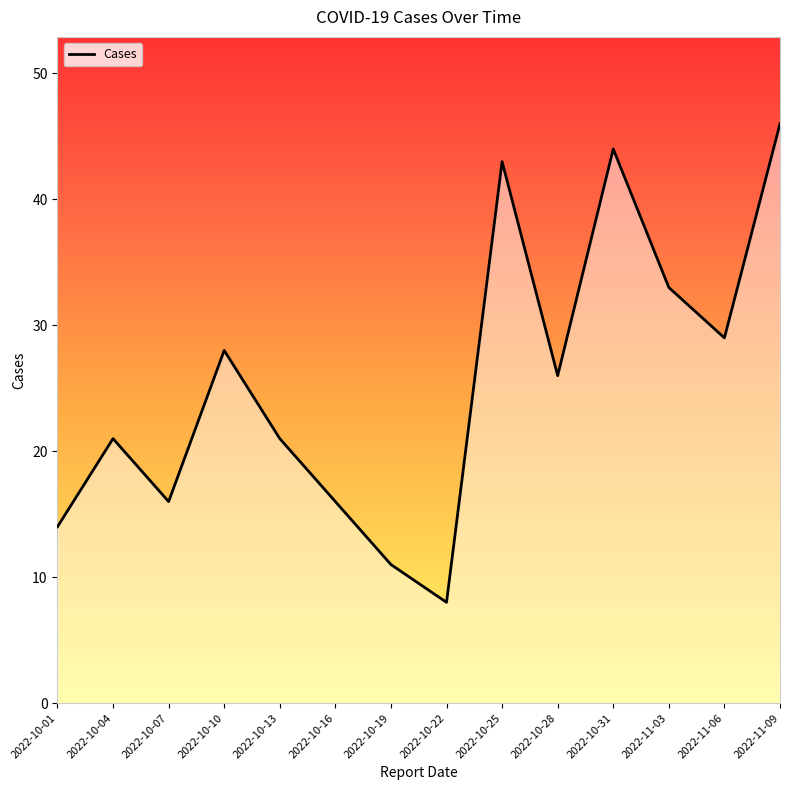

Which category has the lowest value across all series?

2022-10-22